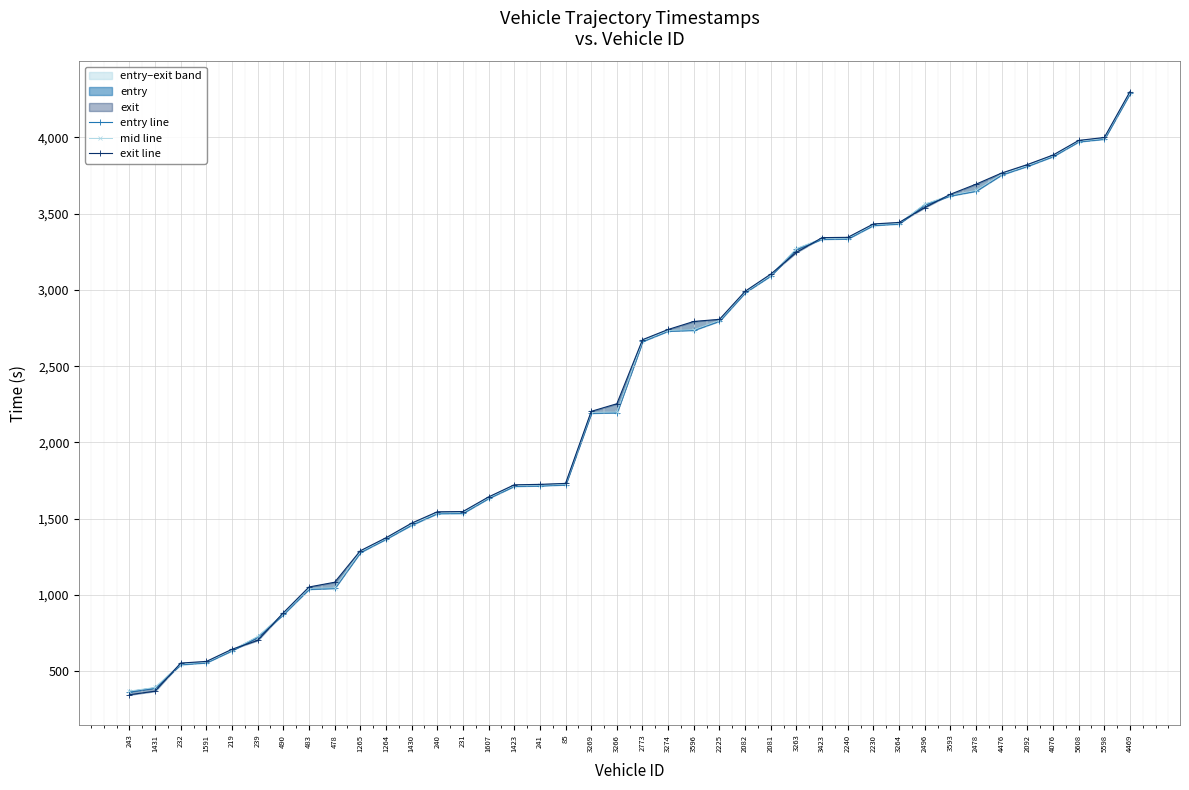

At 1431, list the series in order from smallest to largest.

exit line, entry line, mid line